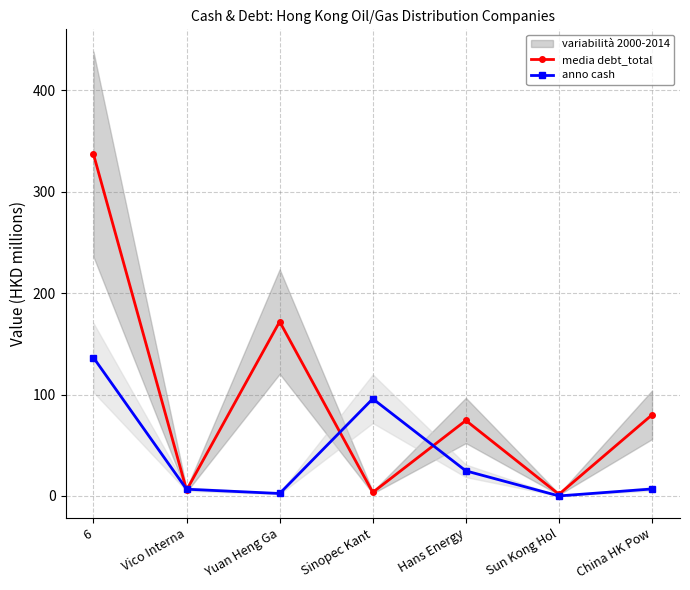

At which label does anno cash first exceed 6?

6